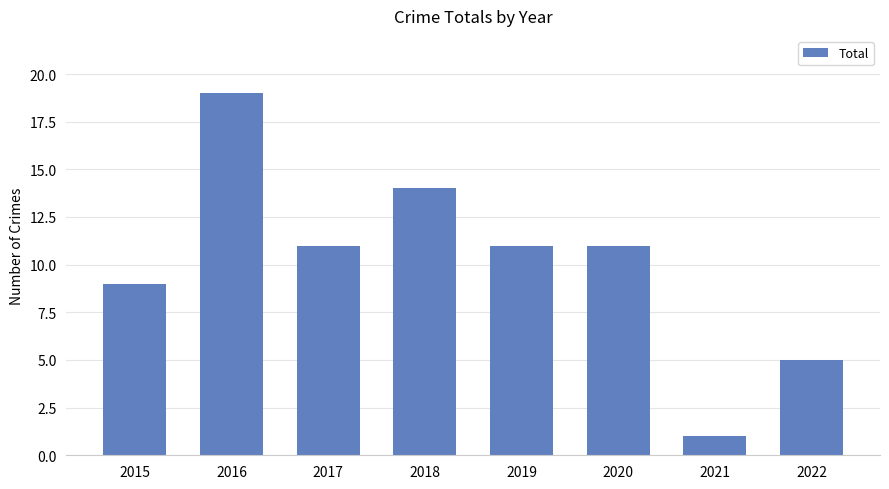

Which has a higher value, 2021 or 2017?

2017